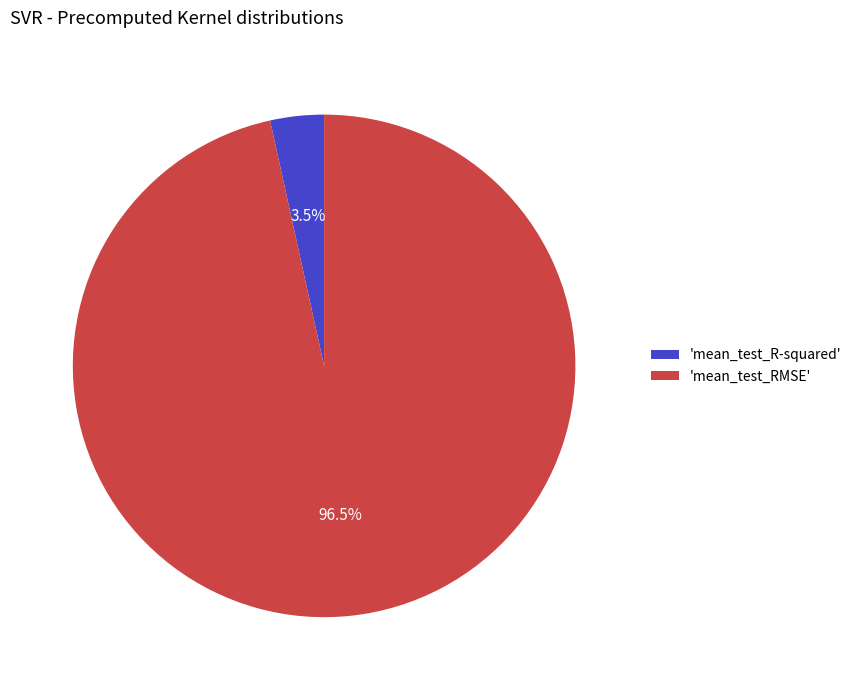

What portion of the pie excludes 'mean_test_RMSE'?

3.5%